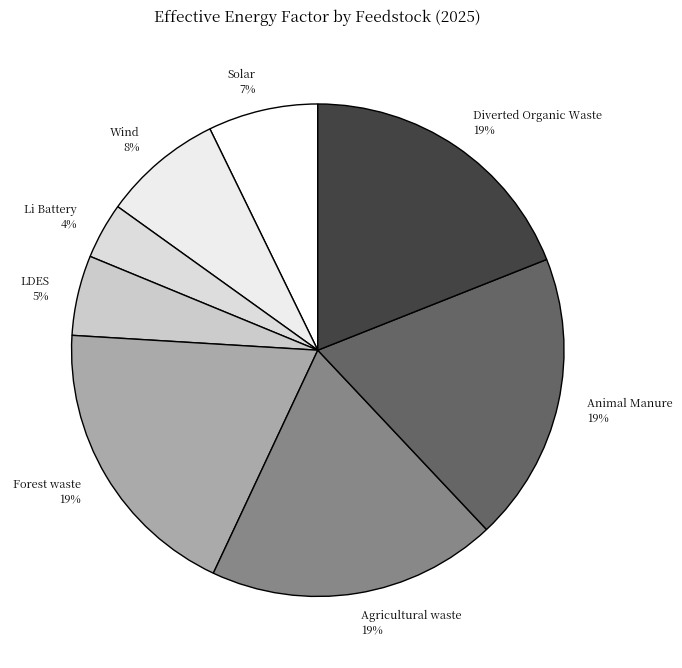

True or false: Li Battery accounts for 17% of the total.

False